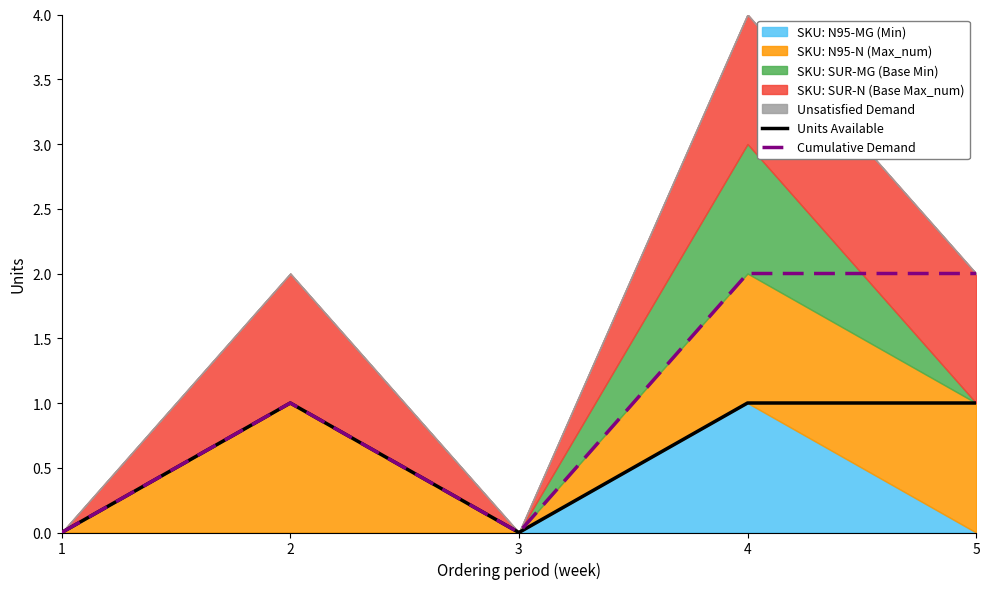

How many interior local valleys does the Cumulative Demand series have?

1